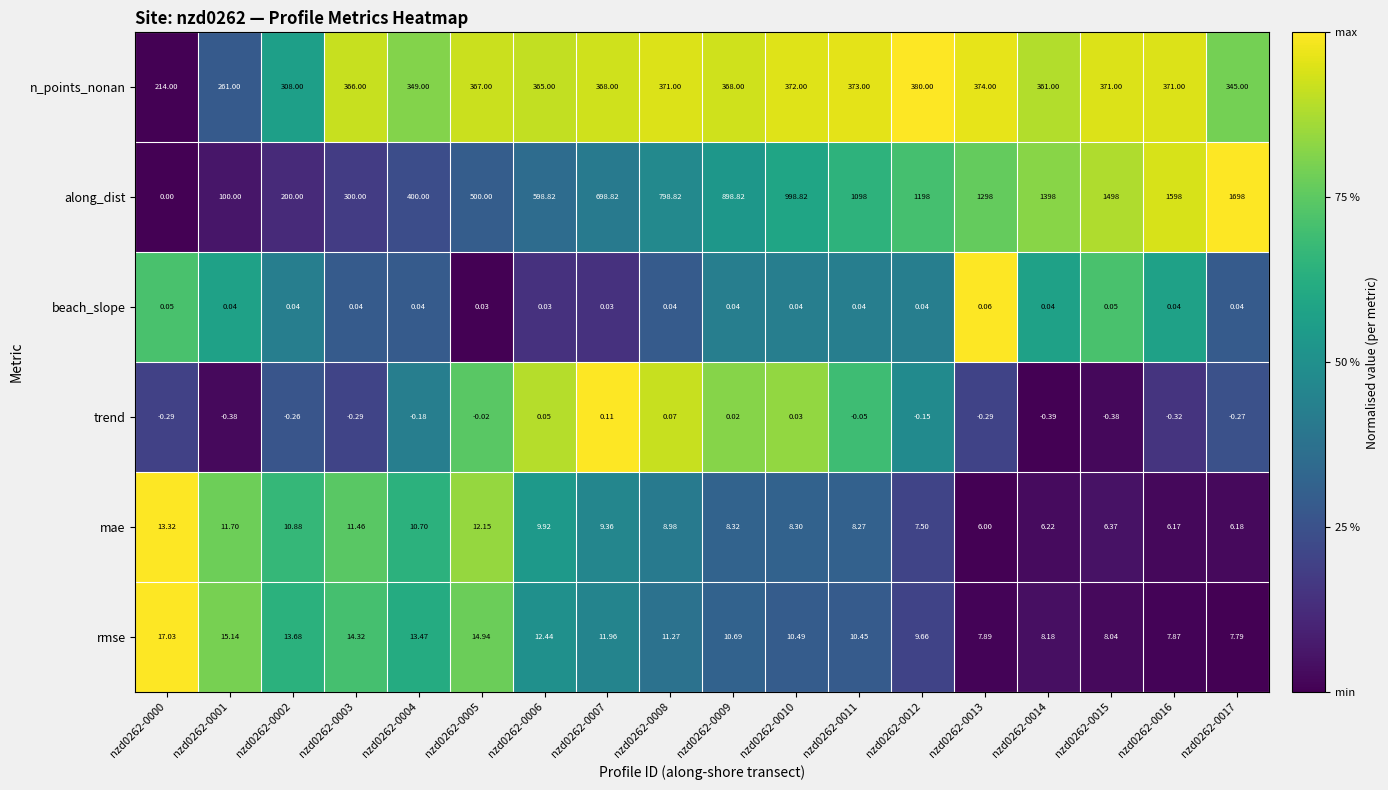

Which series has the largest range (max minus min)?

along_dist